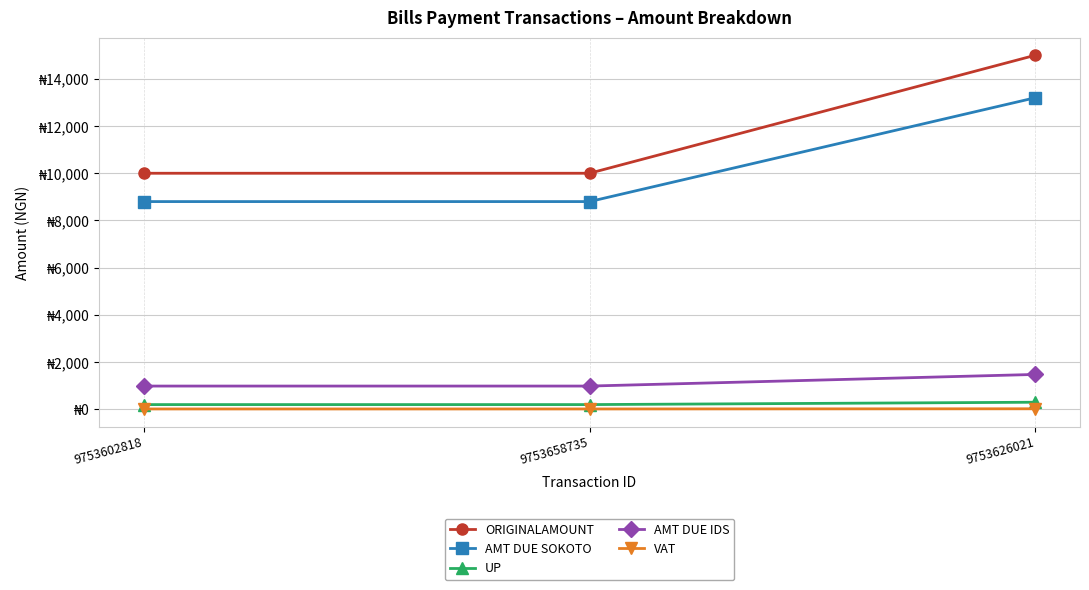

What are all the series names shown in the legend?

ORIGINALAMOUNT, AMT DUE SOKOTO, UP, AMT DUE IDS, VAT